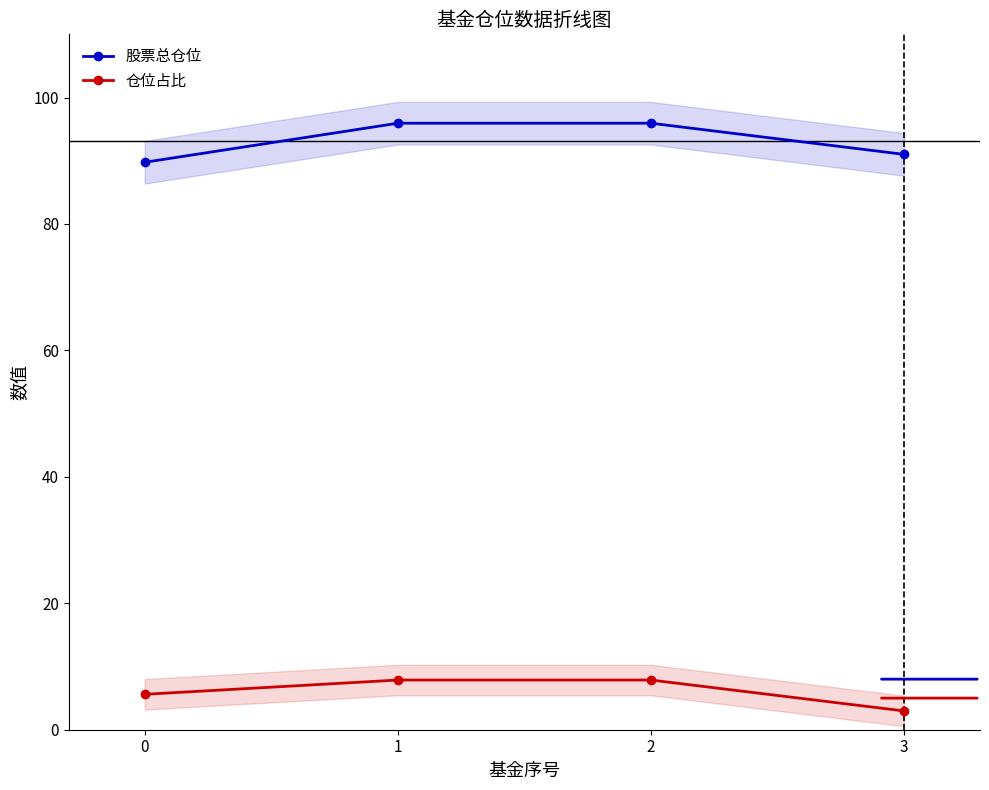

Where is 股票总仓位 nearest to the value 92?

3